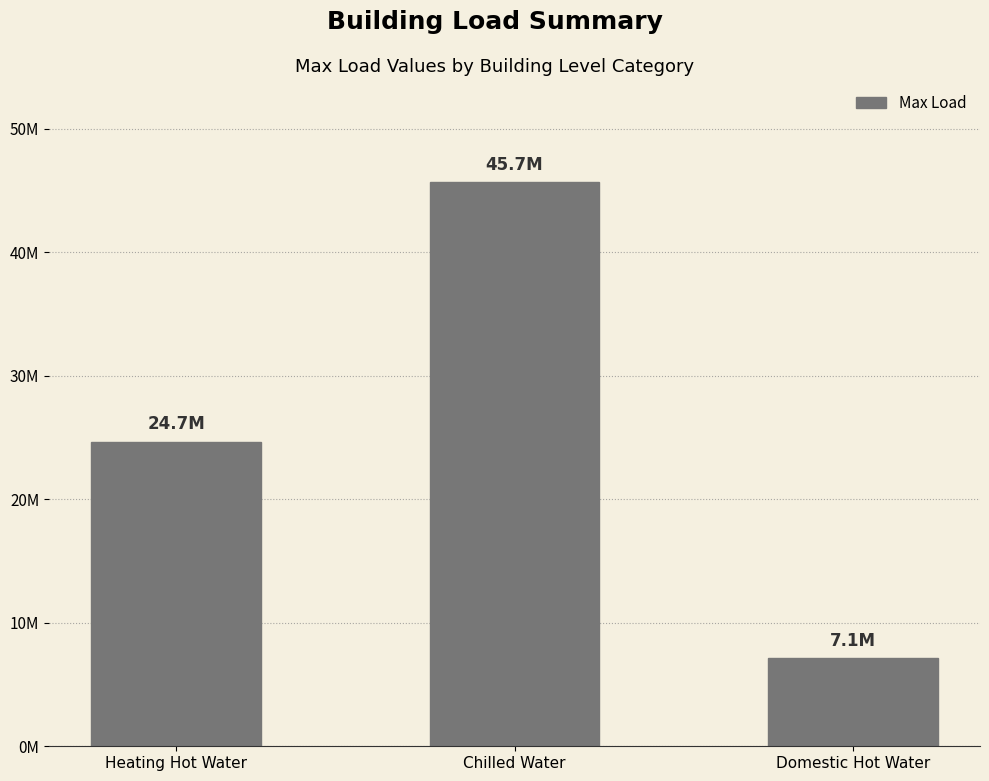

Approximately how many times larger is the value at Domestic Hot Water compared to Chilled Water?

0.2